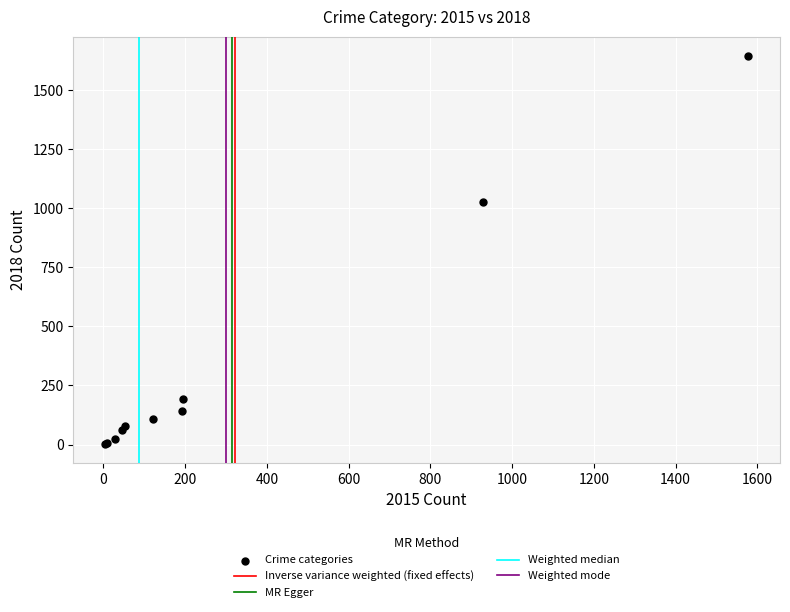

What Y value in the scatter plot is closest to 823?

1026